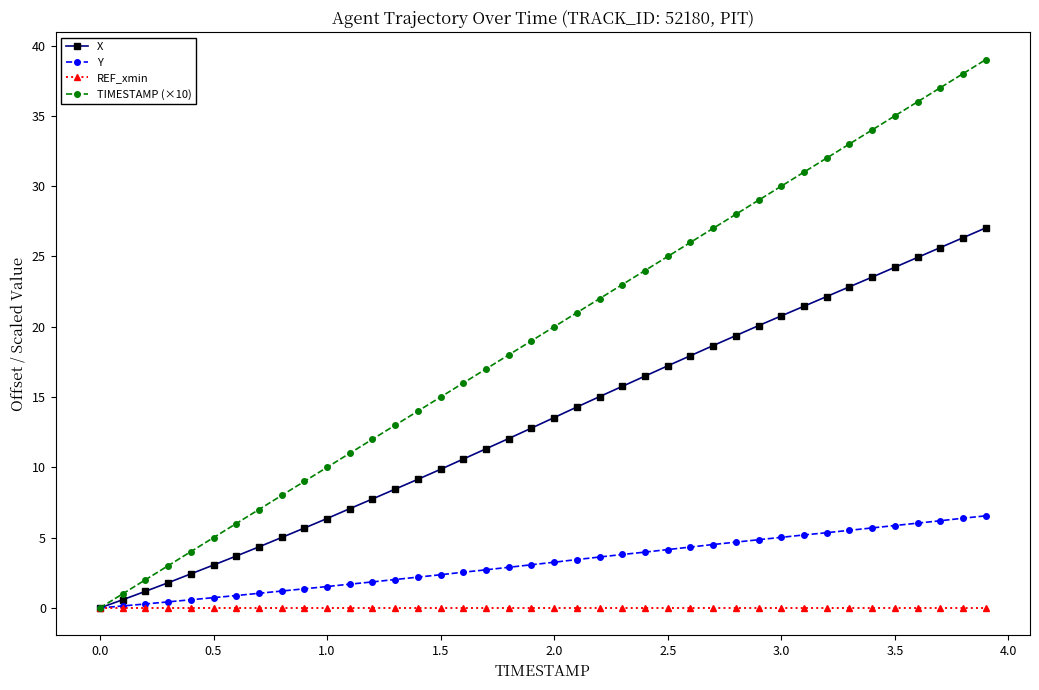

True or false: X has more than 0 interior local peaks.

False